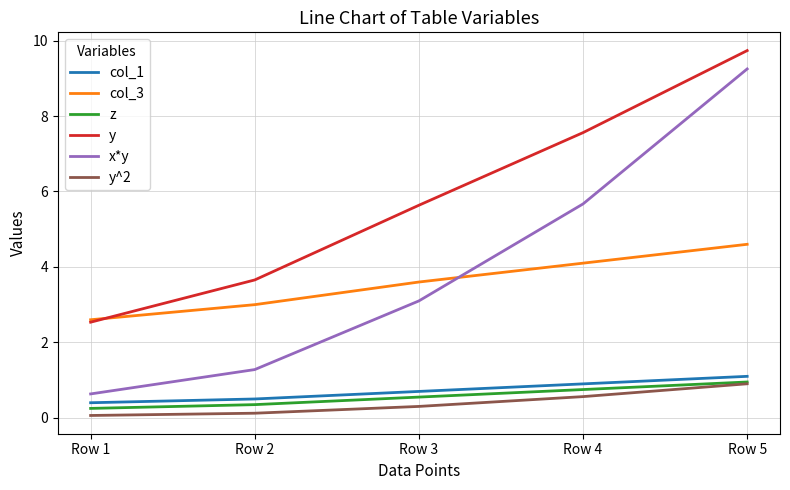

True or false: col_1 and col_3 cross at least once.

False